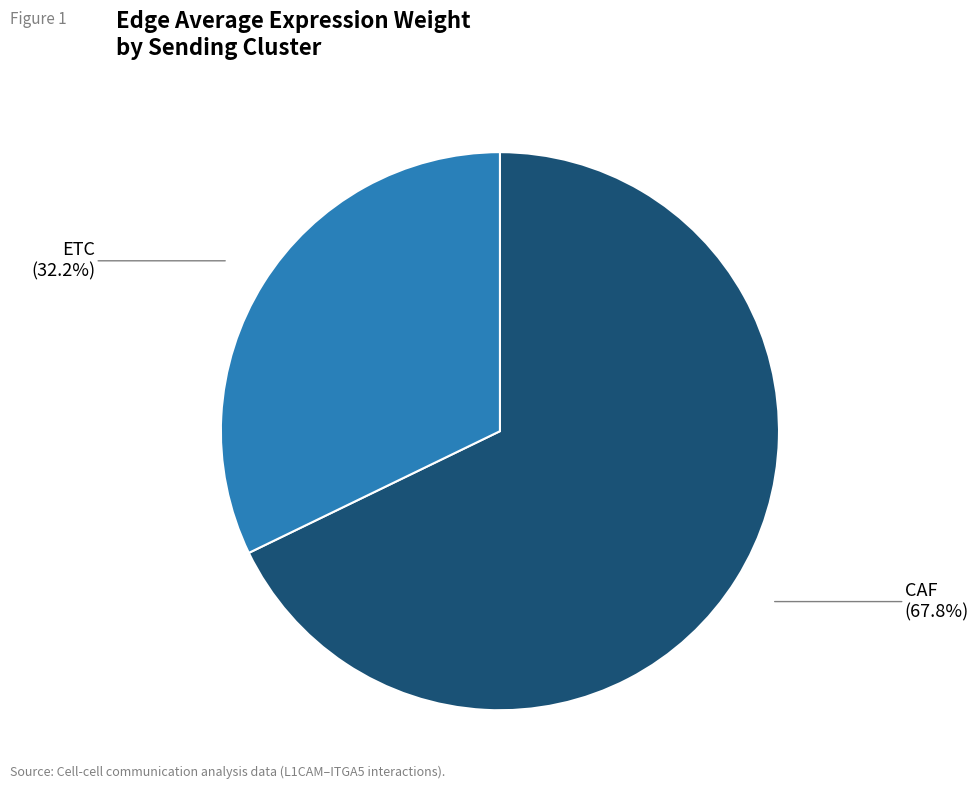

Does any single category account for the majority?

Yes